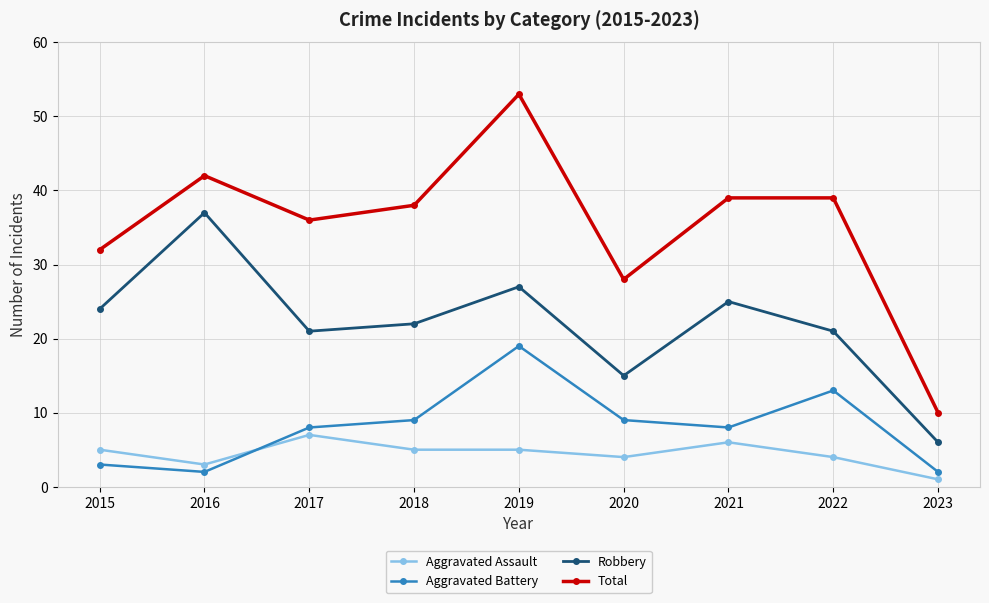

What are all the series names shown in the legend?

Aggravated Assault, Aggravated Battery, Robbery, Total